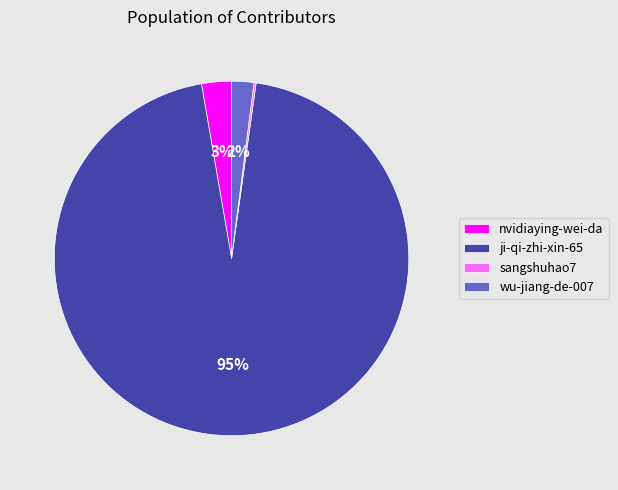

To the nearest percent, what is the average slice percentage?

25%